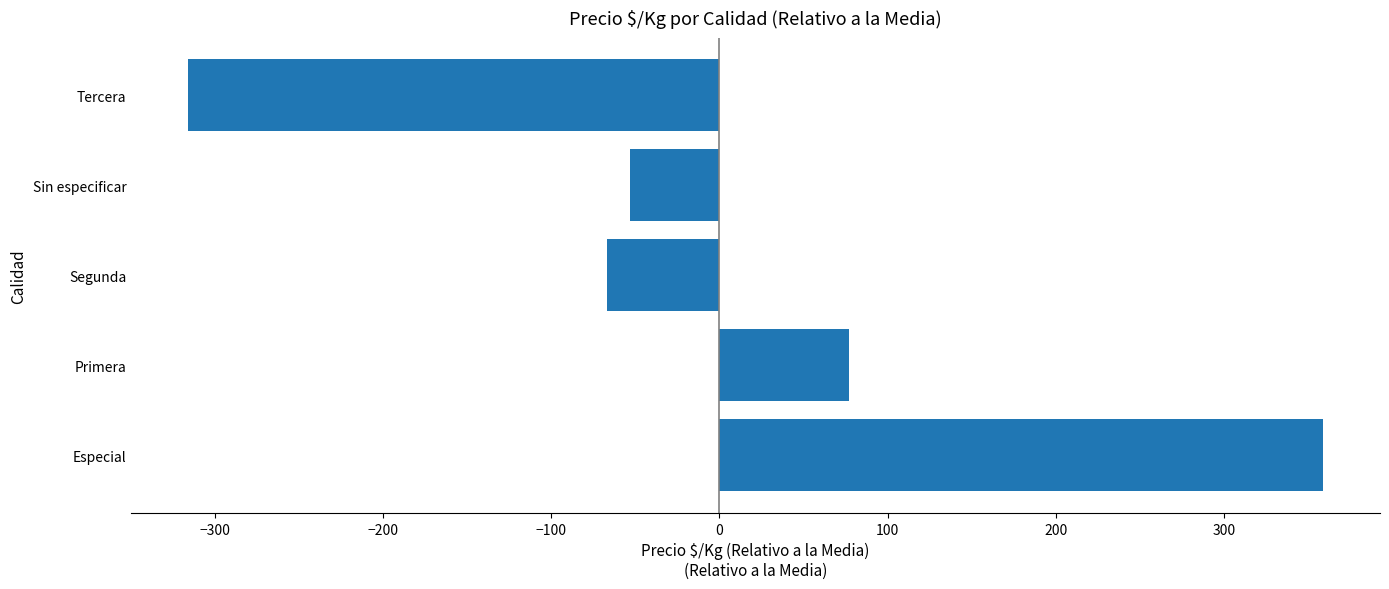

Reading top to bottom, what are all the values shown in this chart?

Tercera=-316	Sin especificar=-53	Segunda=-67	Primera=77	Especial=359